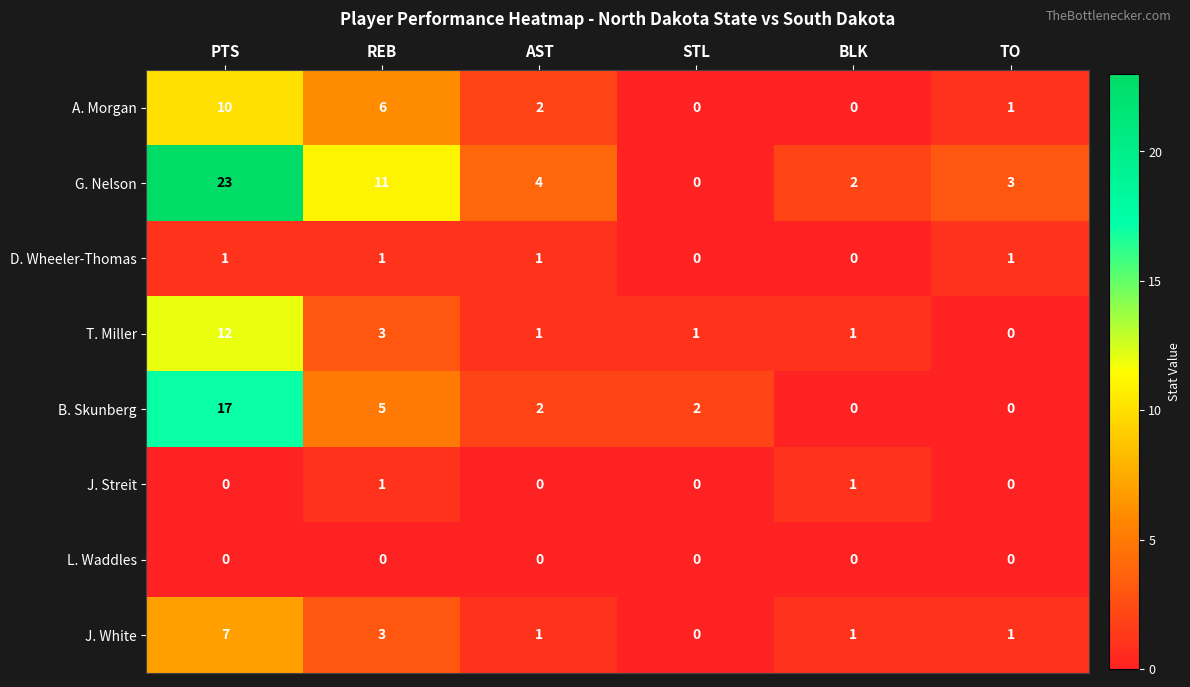

What is the difference between the maximum and minimum values in the B. Skunberg series?

17